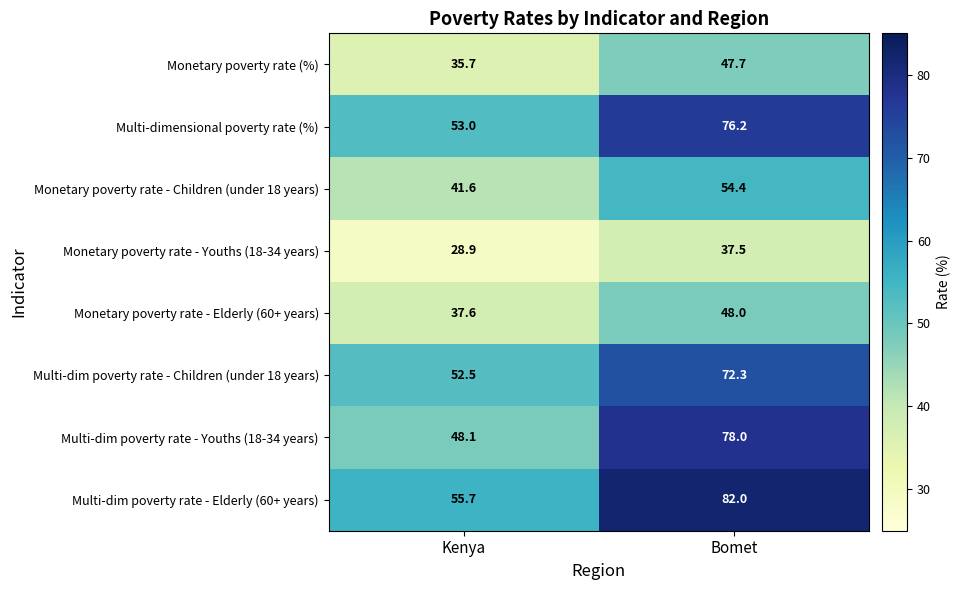

Which series has the largest total across all categories?

Multi-dim poverty rate - Elderly (60+ years)